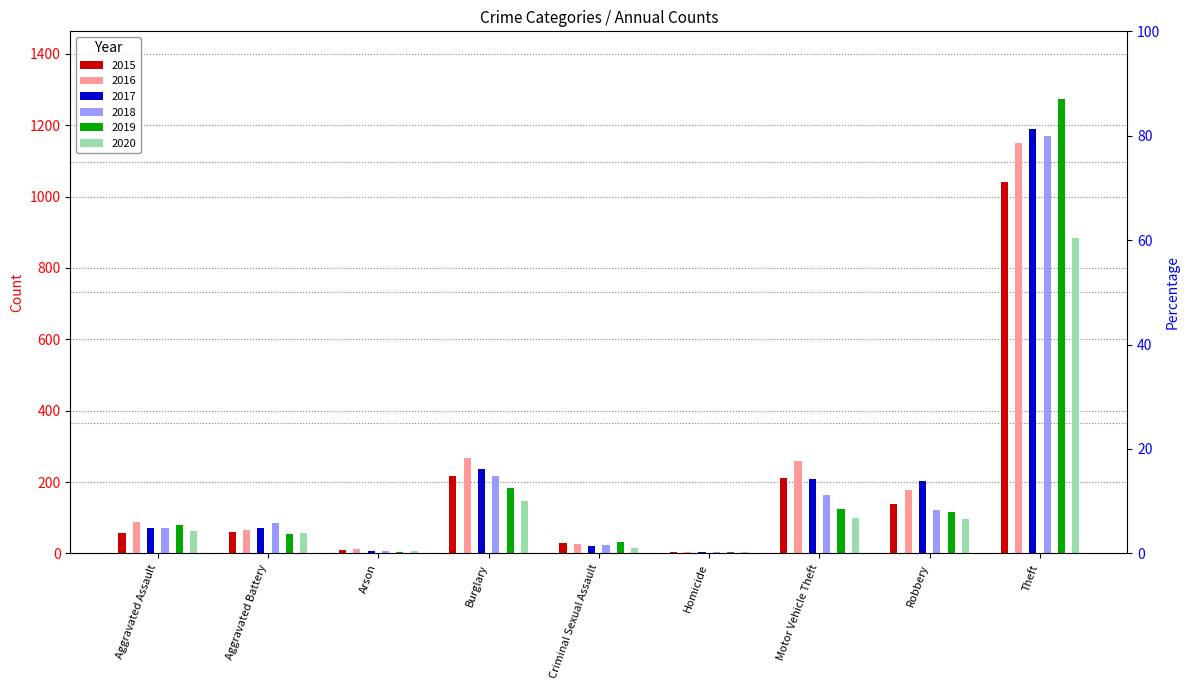

Reading left to right, what are all the values shown in this chart?

2015: 56	60	10	216	29	5	212	139	1041
2016: 88	66	12	266	26	4	259	178	1151
2017: 72	71	7	237	22	4	208	202	1188
2018: 72	86	7	218	24	4	163	121	1170
2019: 80	53	5	182	31	4	123	116	1272
2020: 62	57	7	146	16	5	99	97	884